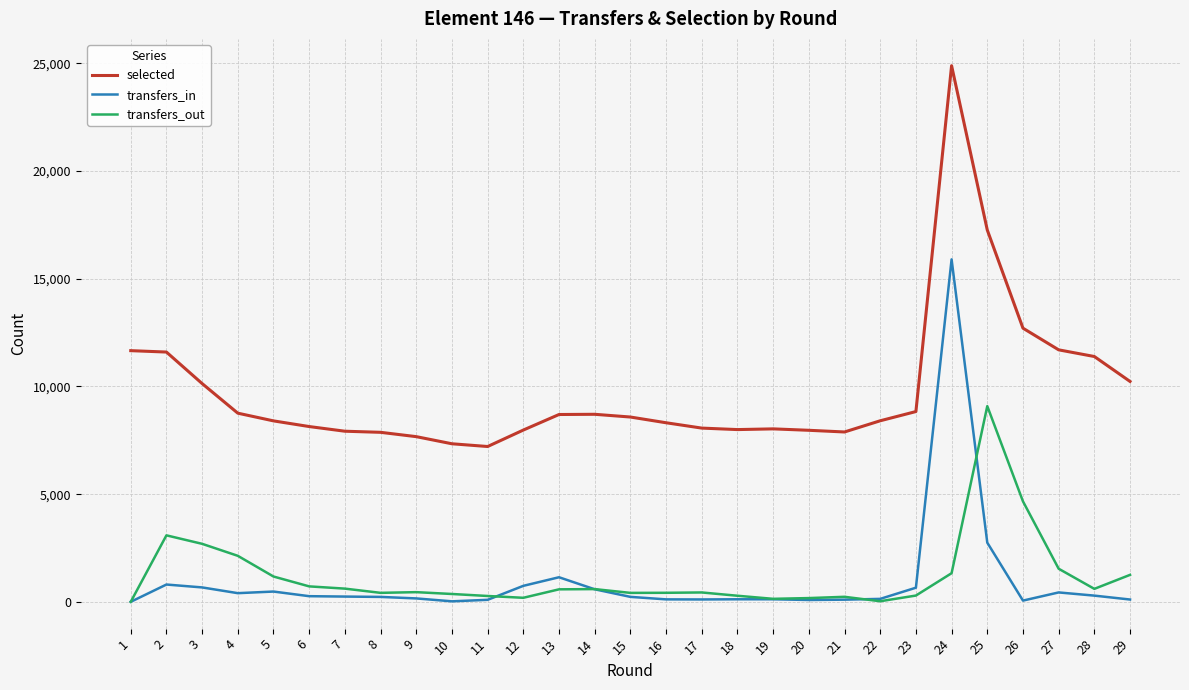

What are all the series names shown in the legend?

selected, transfers_in, transfers_out